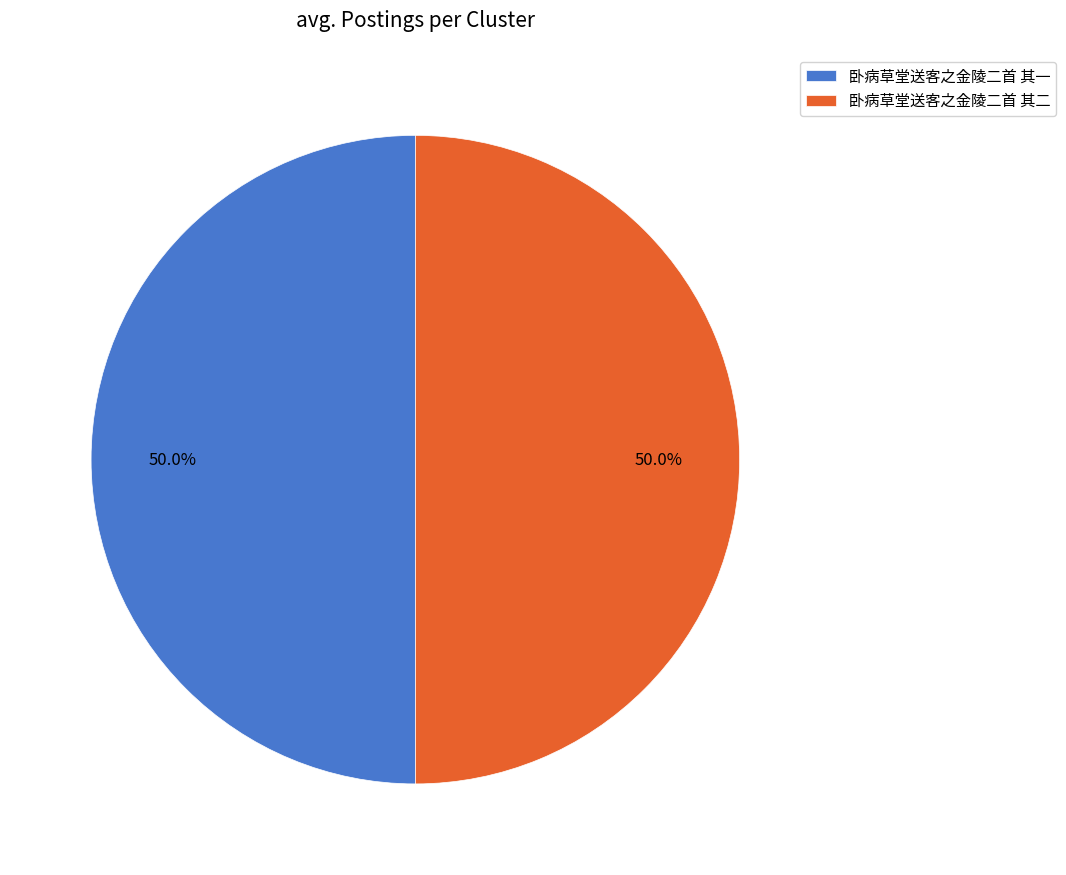

What is the ratio of the value at 卧病草堂送客之金陵二首 其二 to the value at 卧病草堂送客之金陵二首 其一?

1.0